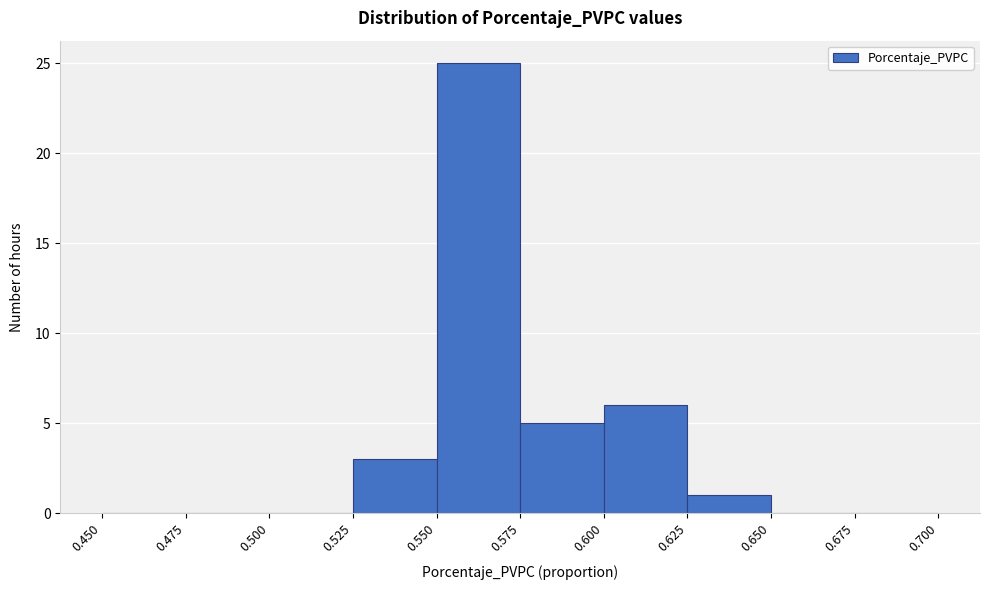

Over which range of the x-axis is the bar tallest?

0.550 to 0.575